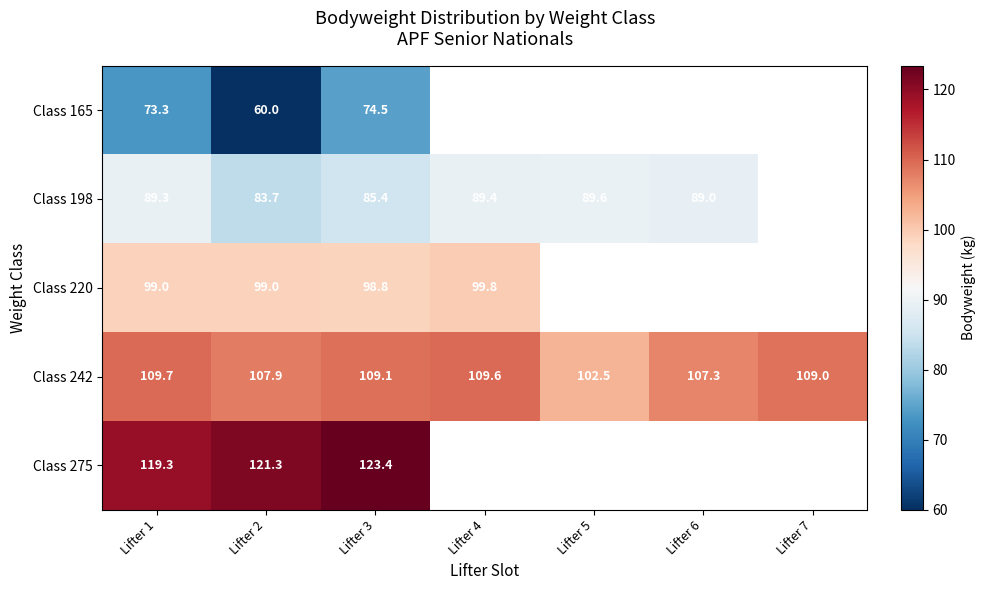

Is it true that Class 165 equals 74.5 at Lifter 3?

True